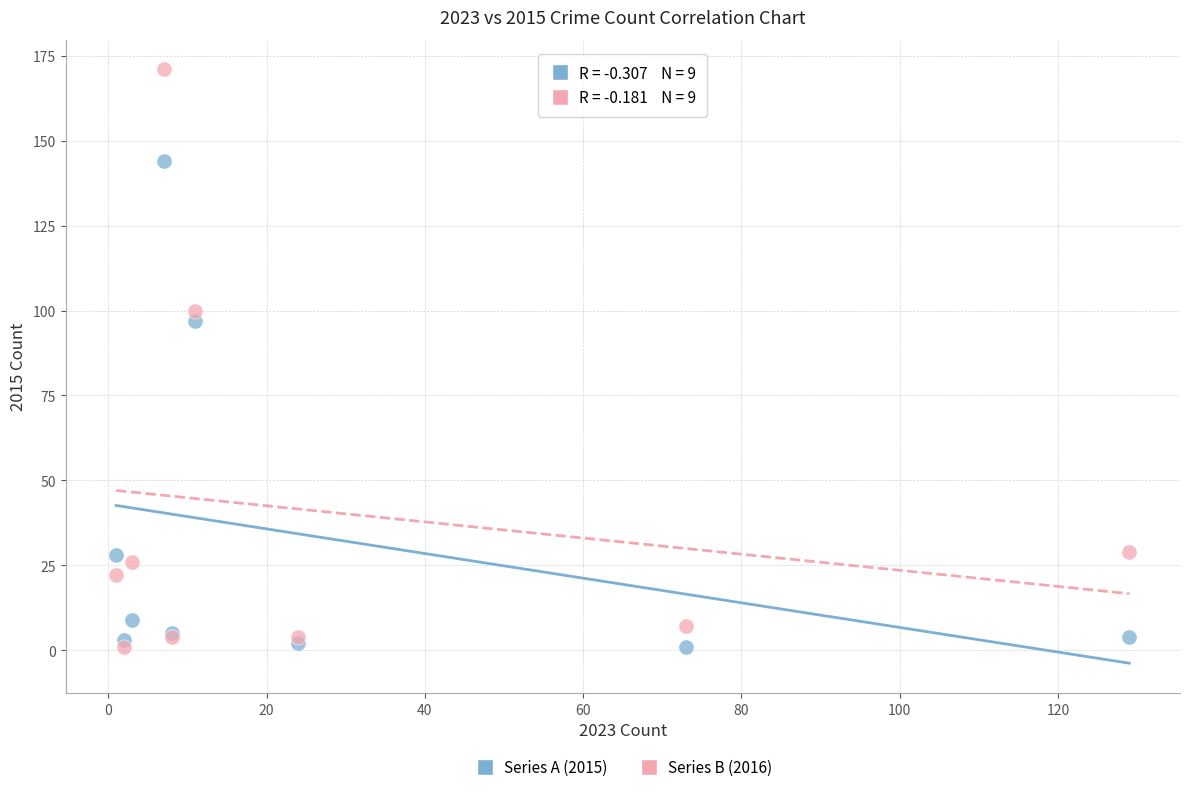

Across all series, what Y value is closest to 86?

97